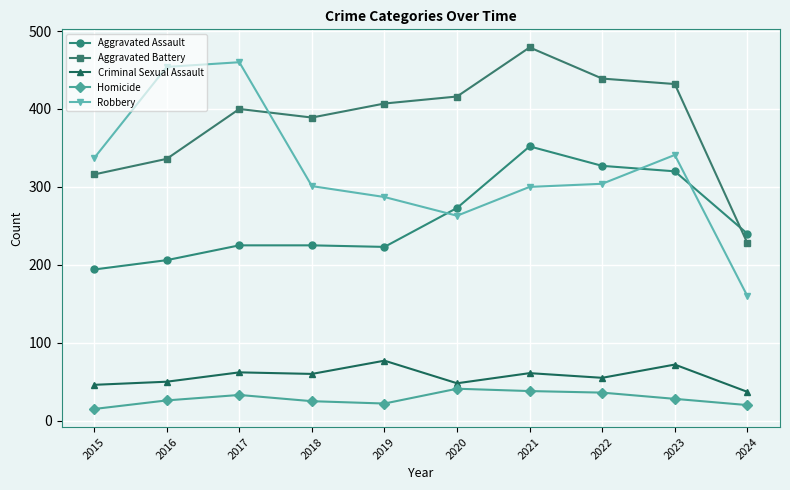

What is the total value across all series at 2017?

1180